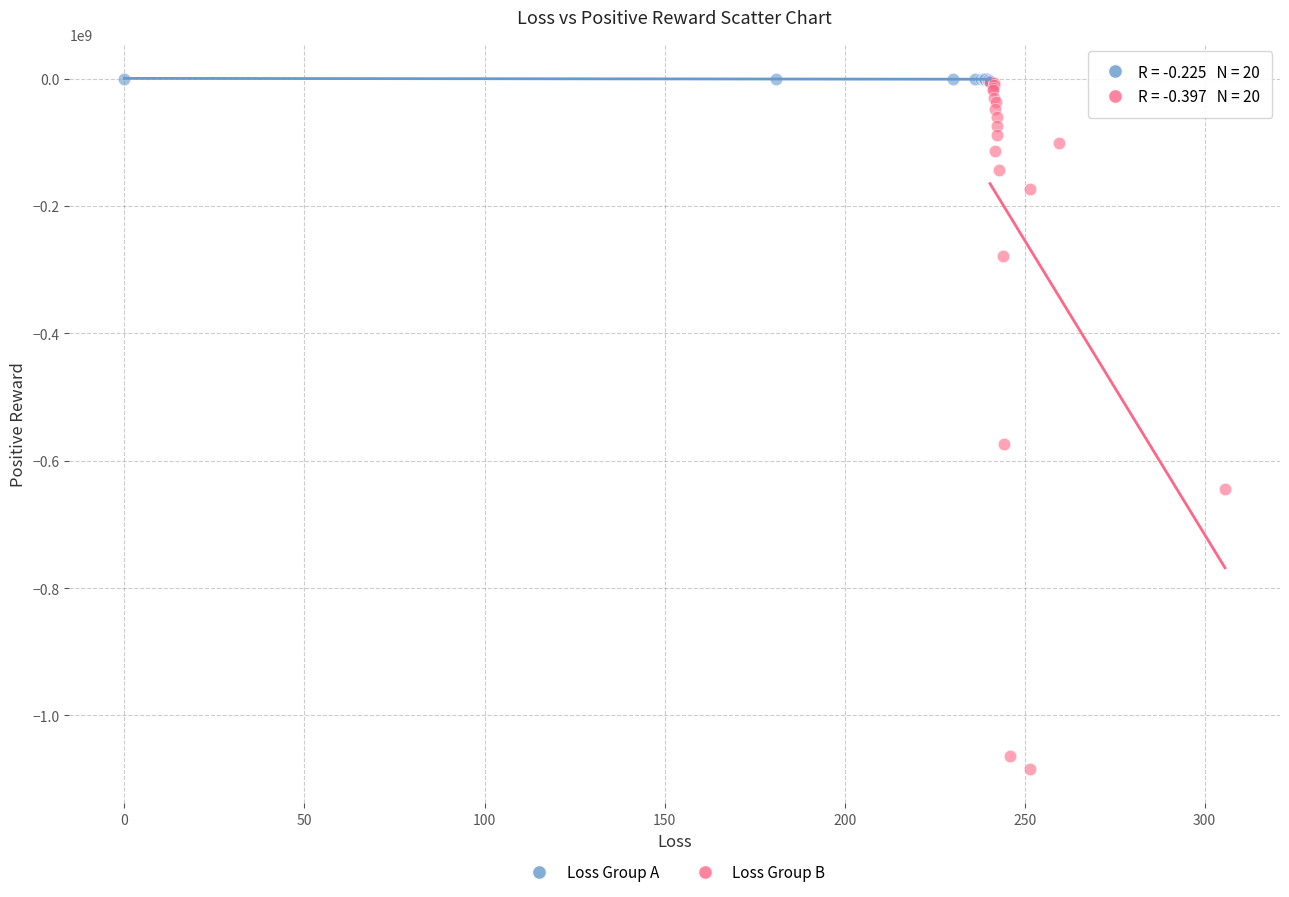

Which series has the largest Y range (max minus min)?

Loss Group B